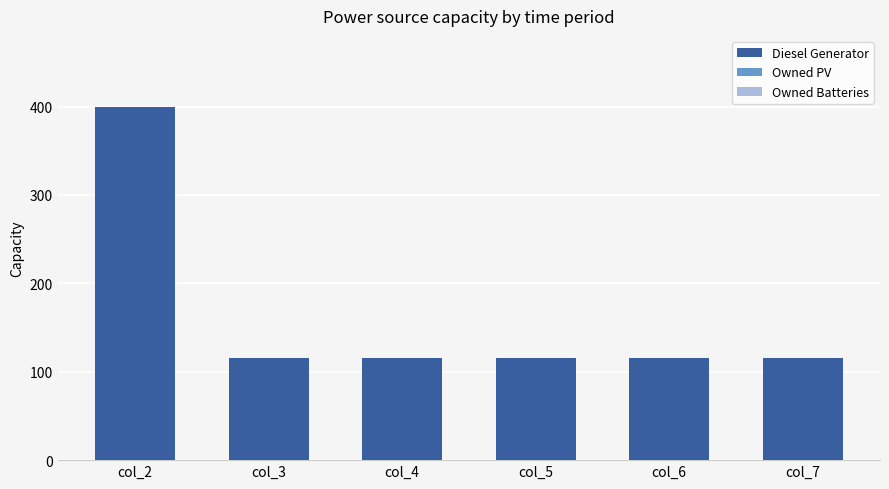

What is the maximum value shown in the chart?

400